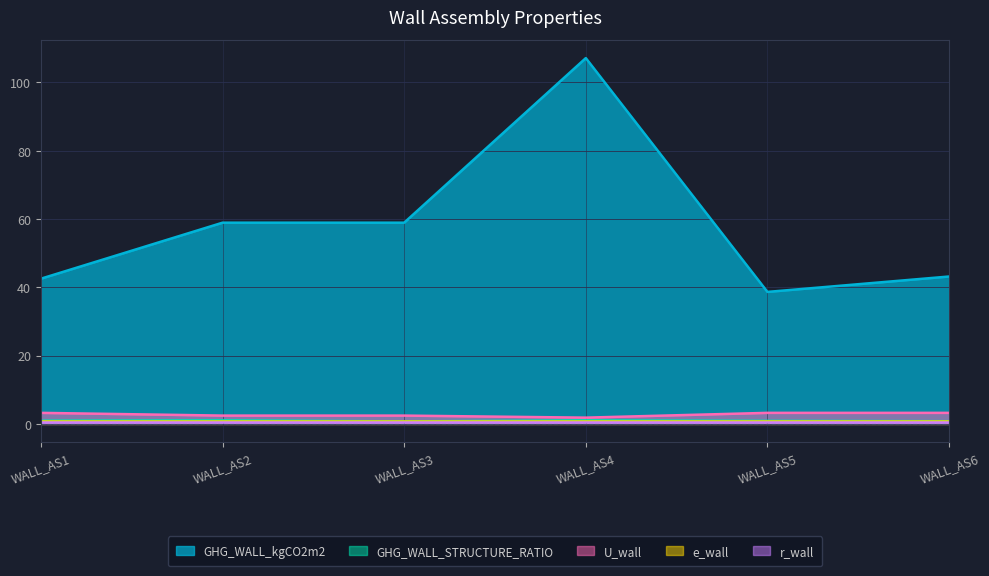

Read the GHG_WALL_kgCO2m2 value at WALL_AS3.

58.9